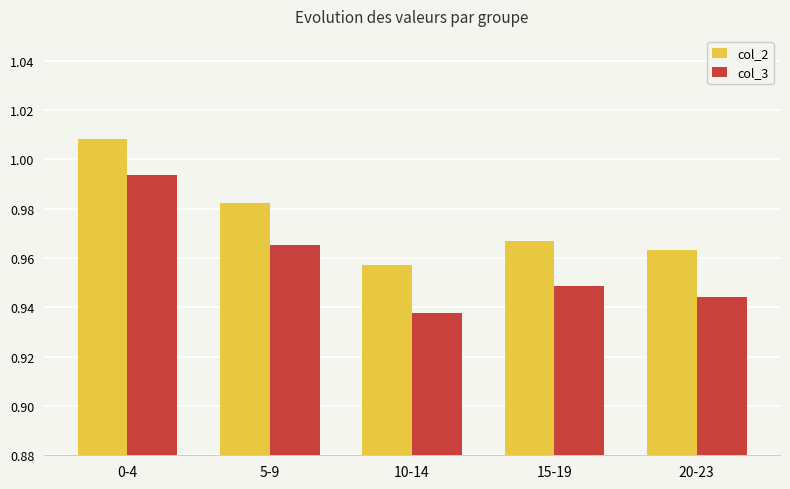

Which label corresponds to the smallest value in the chart?

10-14